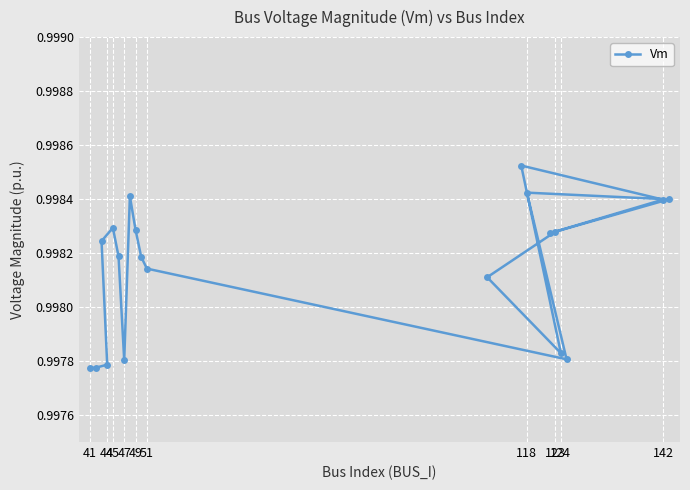

Count the values in the range 0 to 1.

20